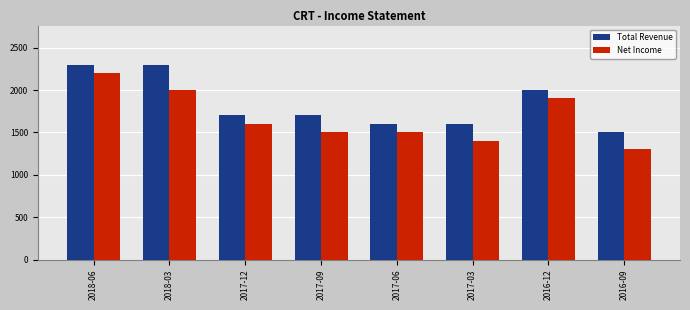

Reading left to right, transcribe all the data shown in this chart.

Total Revenue: 2300	2300	1700	1700	1600	1600	2000	1500
Net Income: 2200	2000	1600	1500	1500	1400	1900	1300